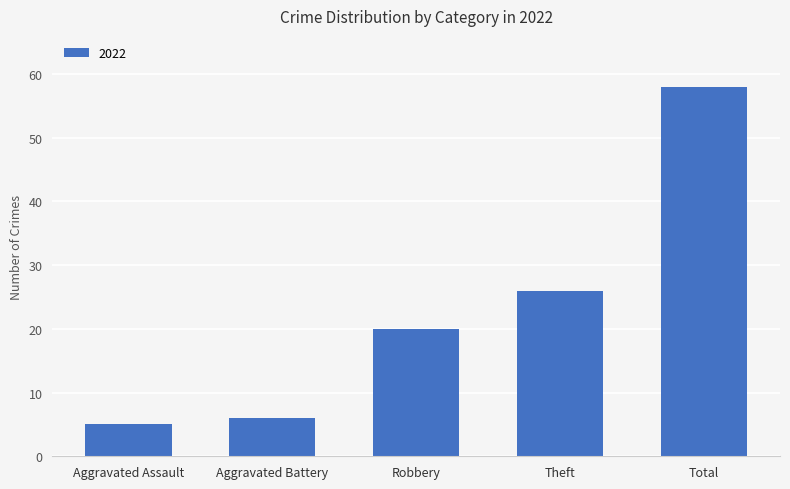

What is the sum of all values?

115